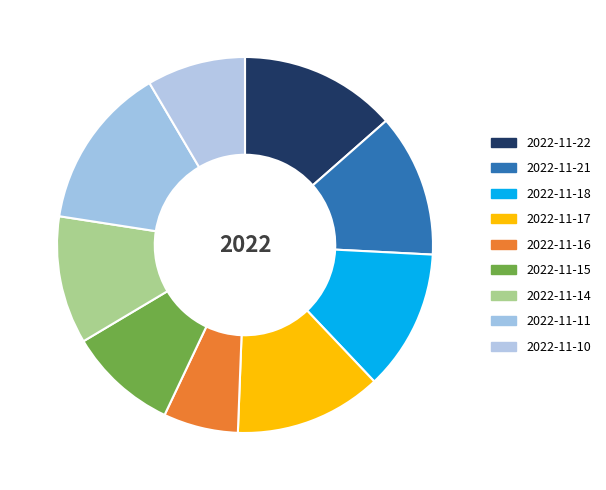

How many segments does this pie chart have?

9